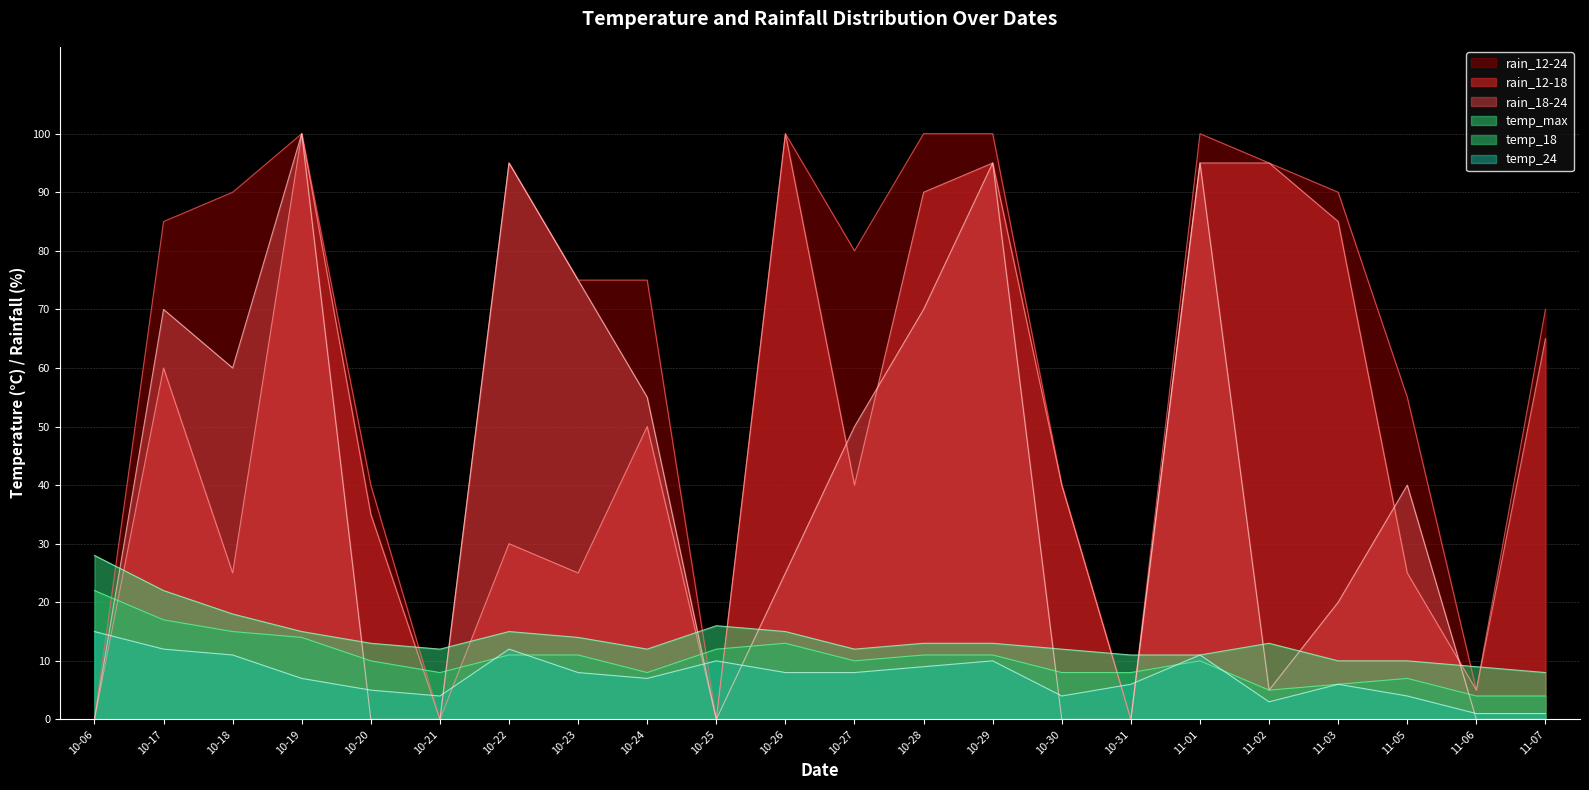

Between 10-24 and 10-26, which series saw the biggest shift?

rain_12-18